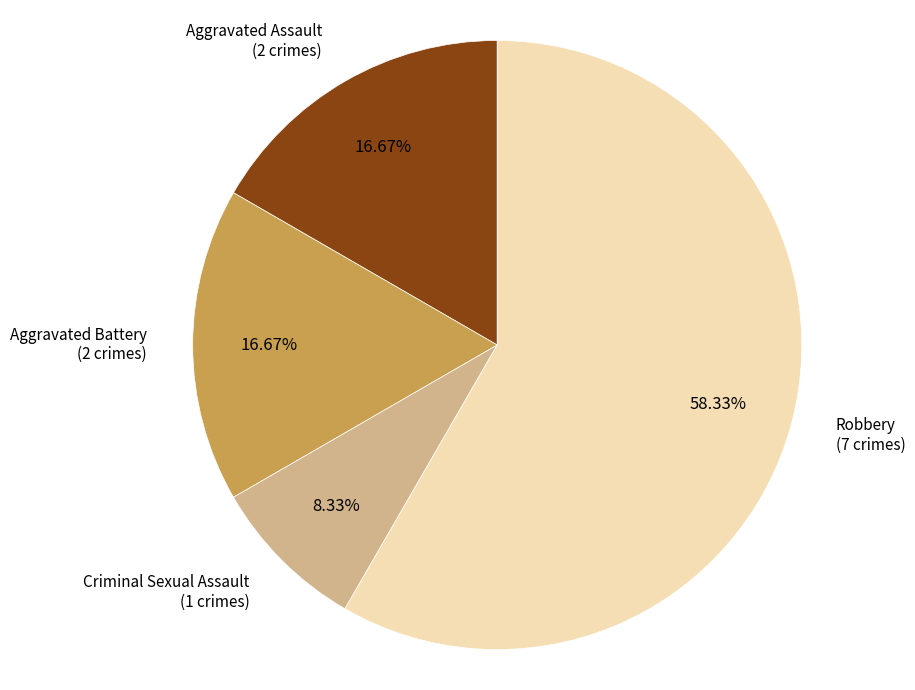

Is there any slice that represents more than half of the pie?

Yes